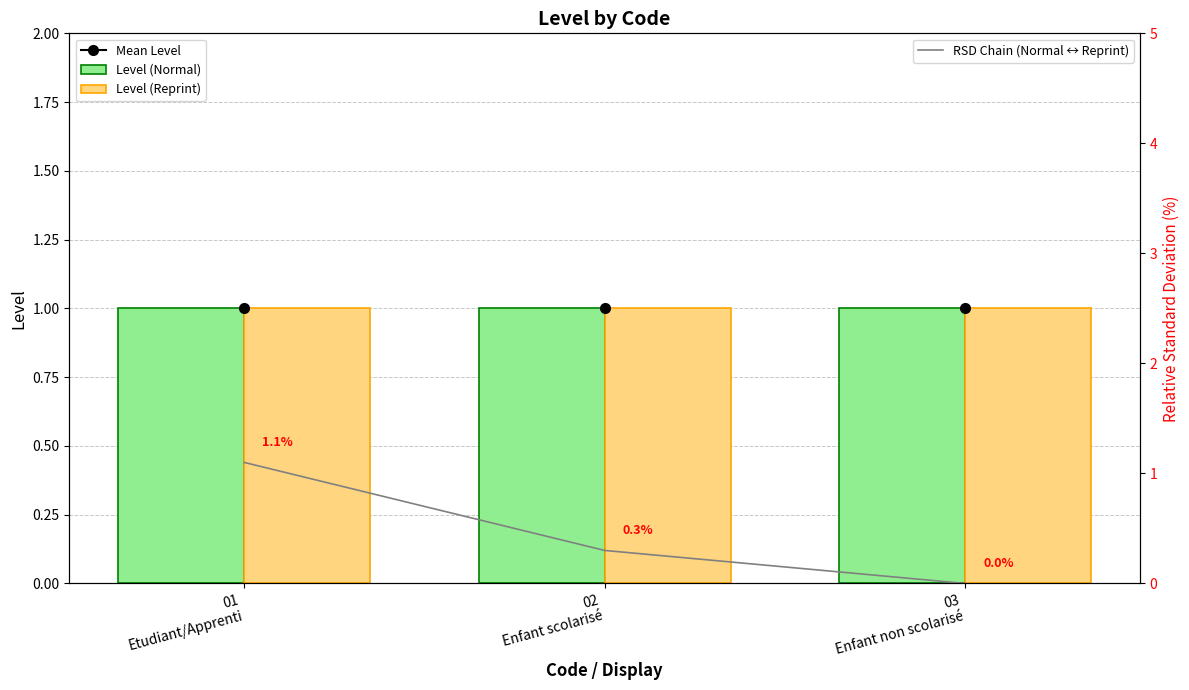

Does the chart contain stacked bars?

No